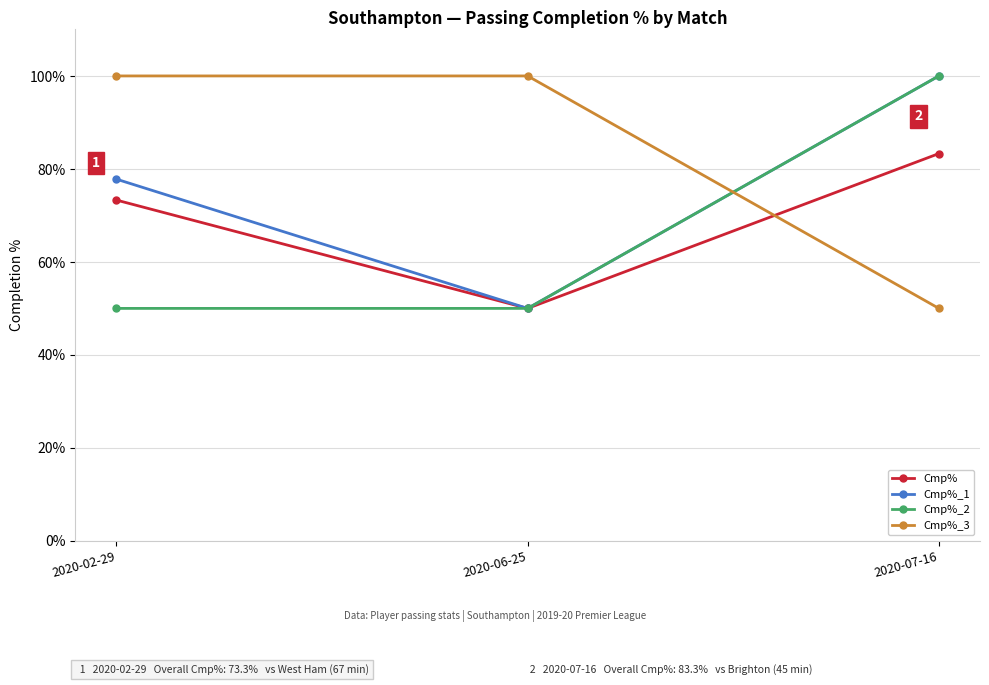

What is the sum of all Cmp%_2 values?

200.0